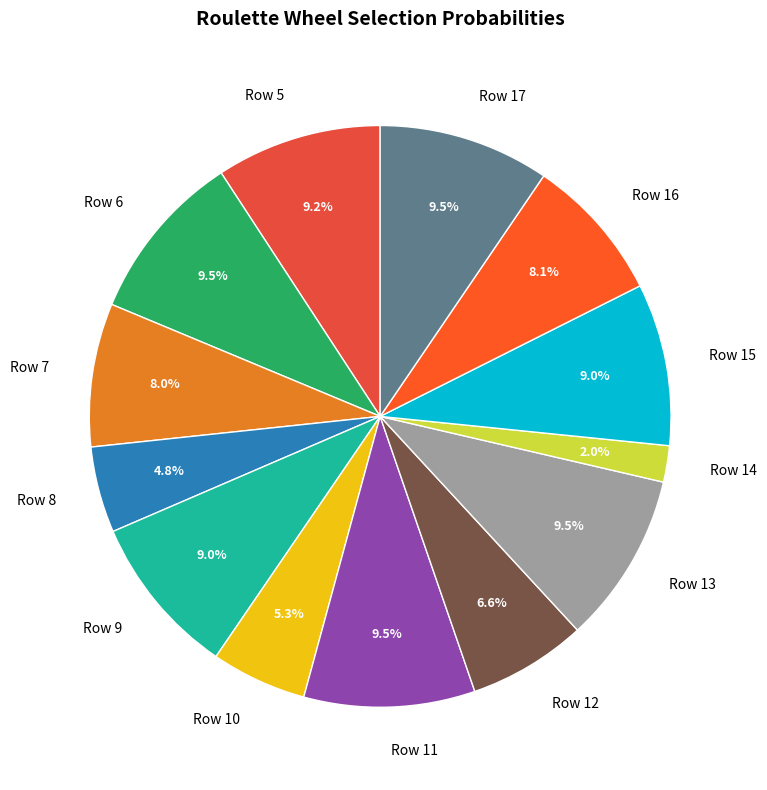

Combined, what portion of the pie is Row 15 and Row 11?

18.5%